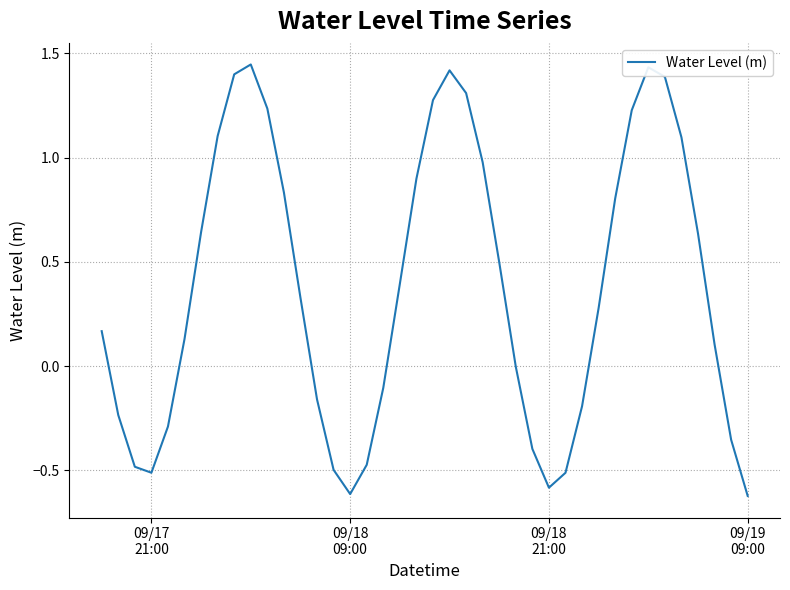

How many lines are shown in the chart?

1